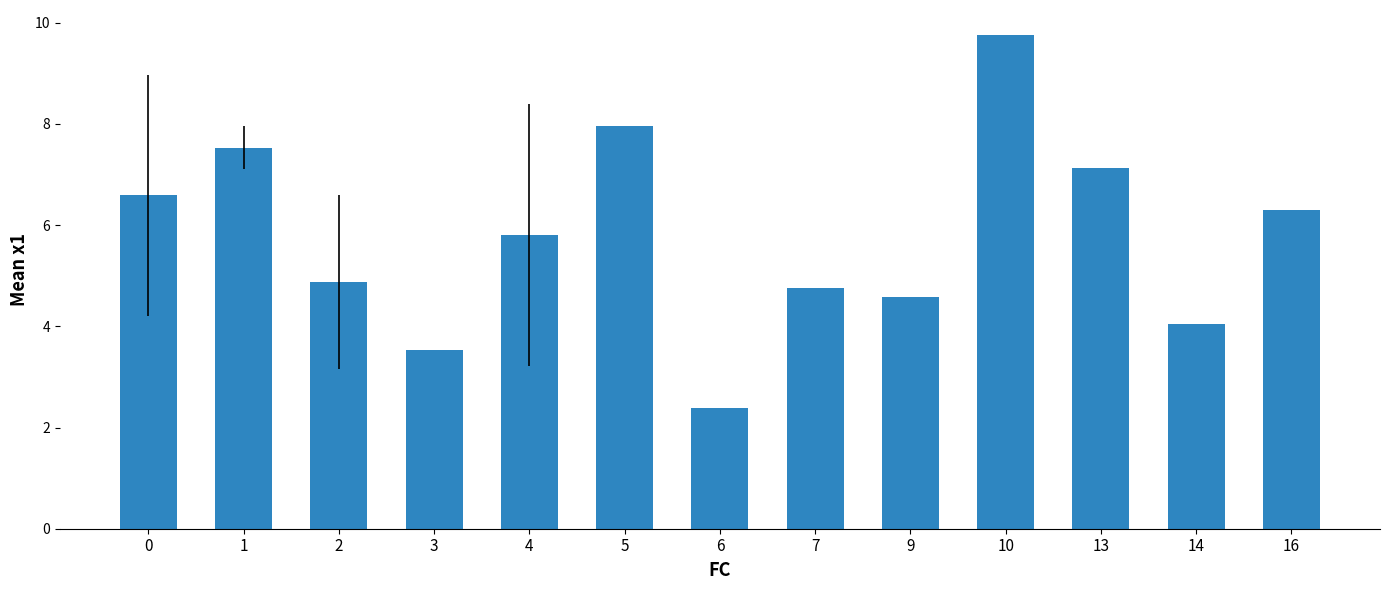

What is the difference between the second highest and second lowest values?

4.4